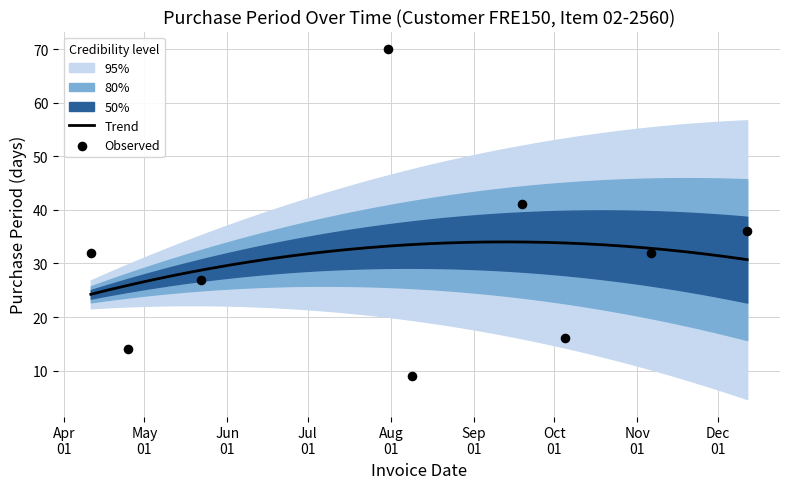

What is the change in value from 2017-07-31 to 2017-09-19?

-29